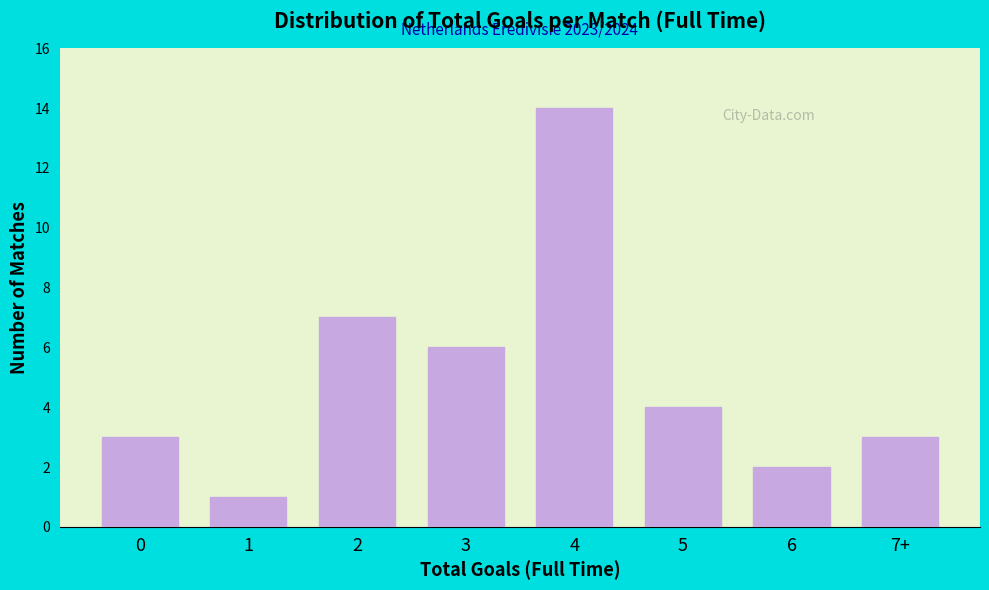

Reading left to right, extract all data points from this chart.

3	1	7	6	14	4	2	3